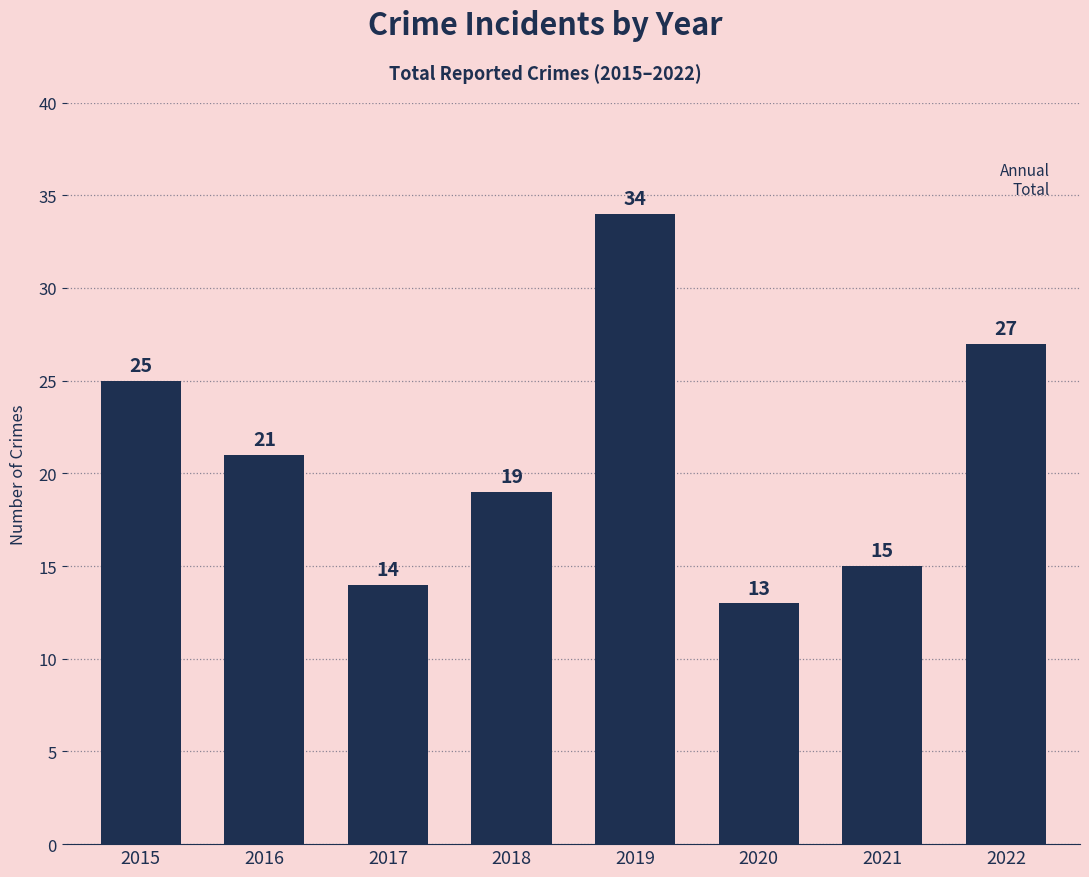

At which label does the data first exceed 21?

2015